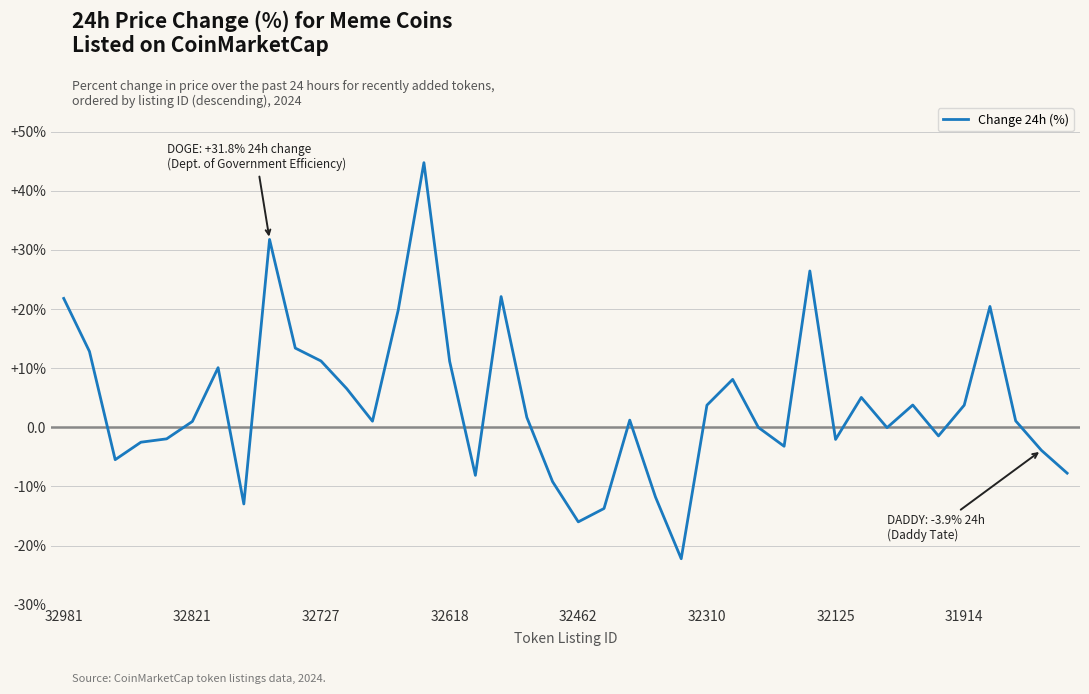

What is the difference between the second highest and minimum values?

54.0